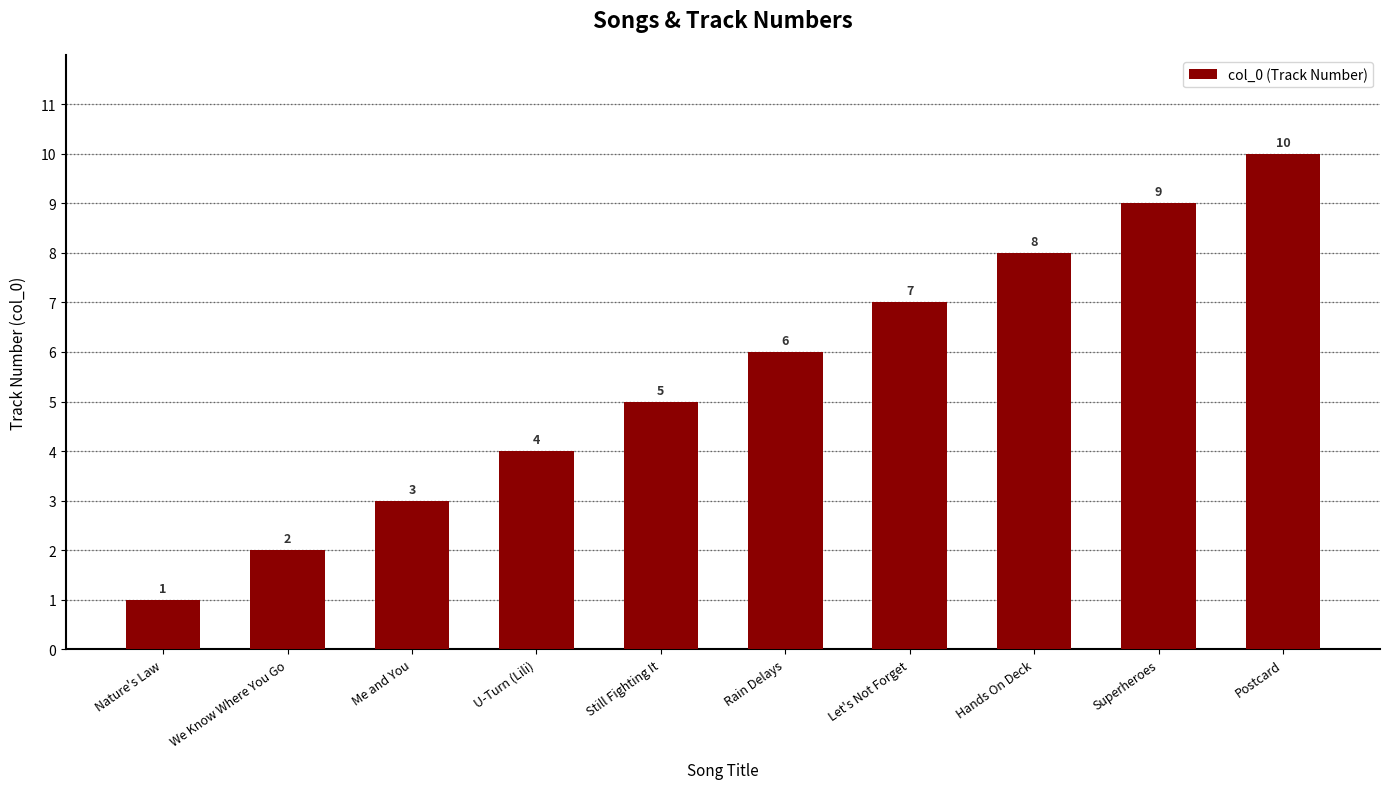

How many values are below 6?

5